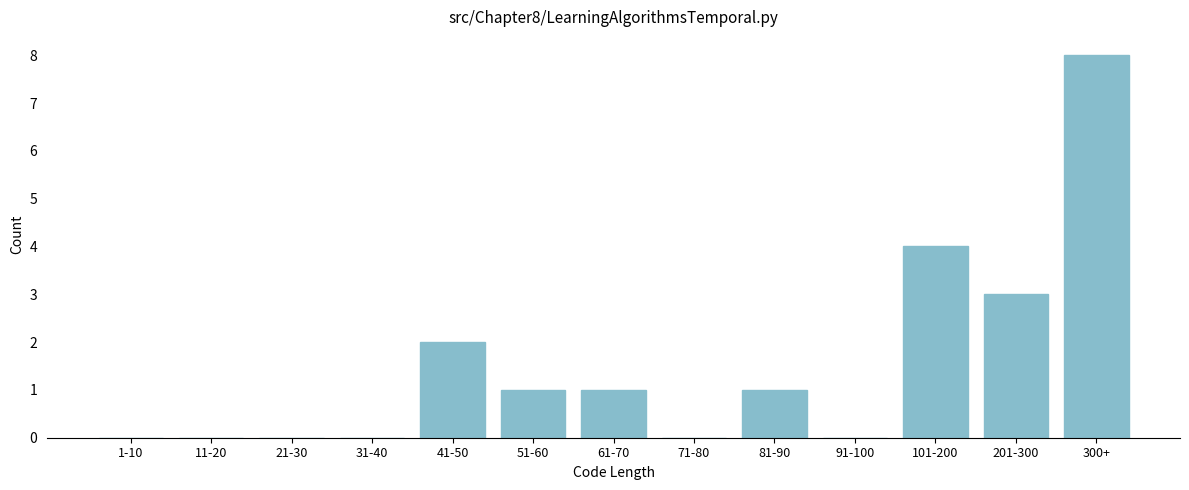

Reading left to right, extract all data points from this chart.

1-10=0	11-20=0	21-30=0	31-40=0	41-50=2	51-60=1	61-70=1	71-80=0	81-90=1	91-100=0	101-200=4	201-300=3	300+=8